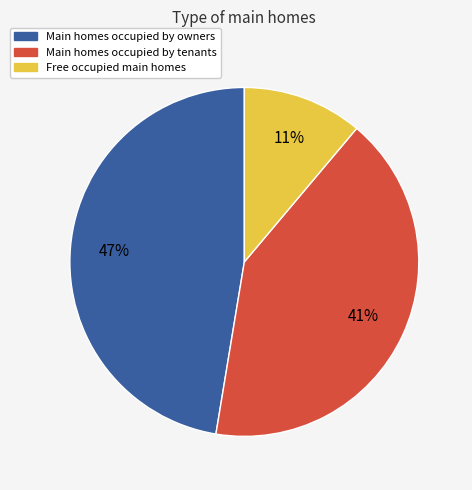

To the nearest percent, what is the difference between the largest and smallest slice percentages?

36%